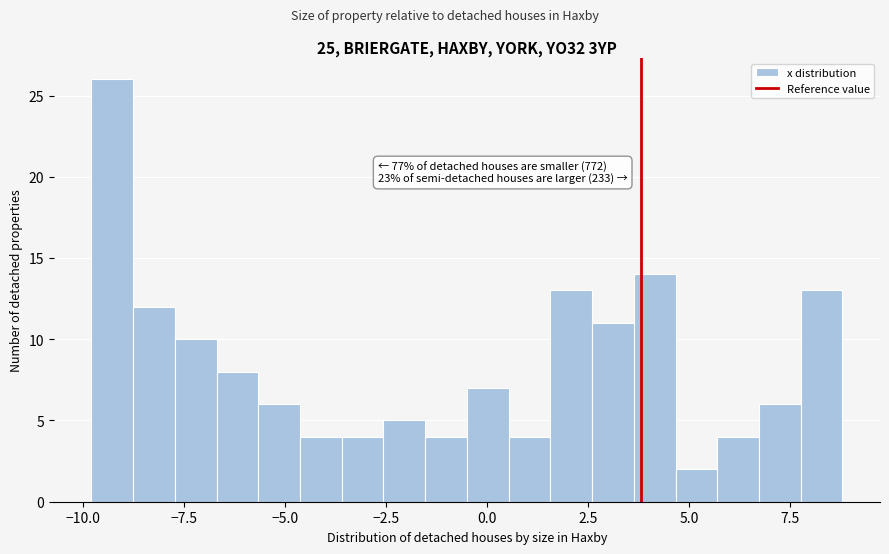

Around what value on the x-axis is the tallest bar? Give the approximate position of its centre, as read against the axis.

-9.5